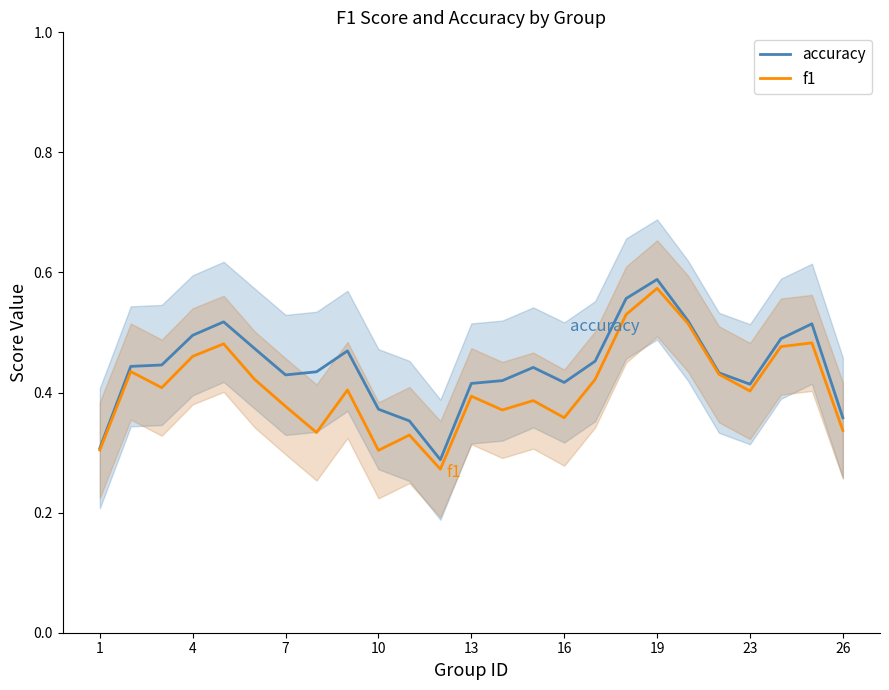

The f1 series shows 0.1 at 7. True or false?

False